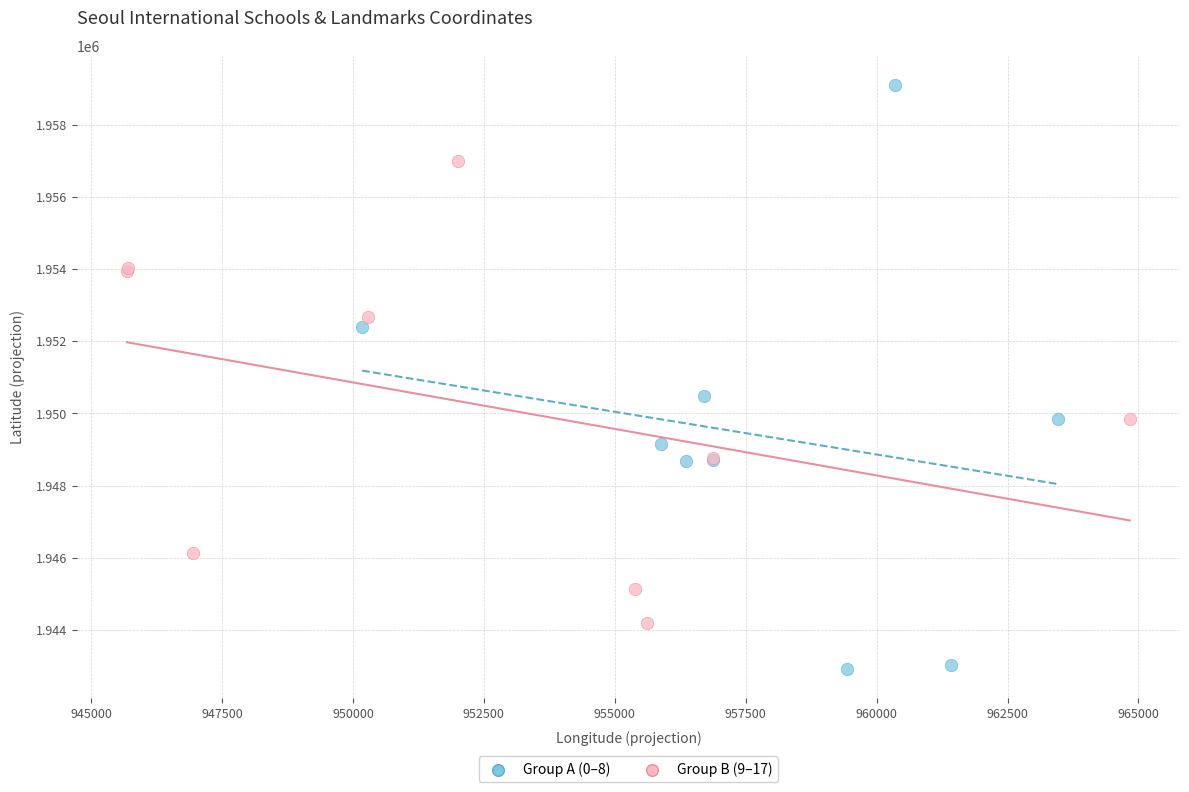

Which series has the widest spread of Y values?

Group A (0–8)